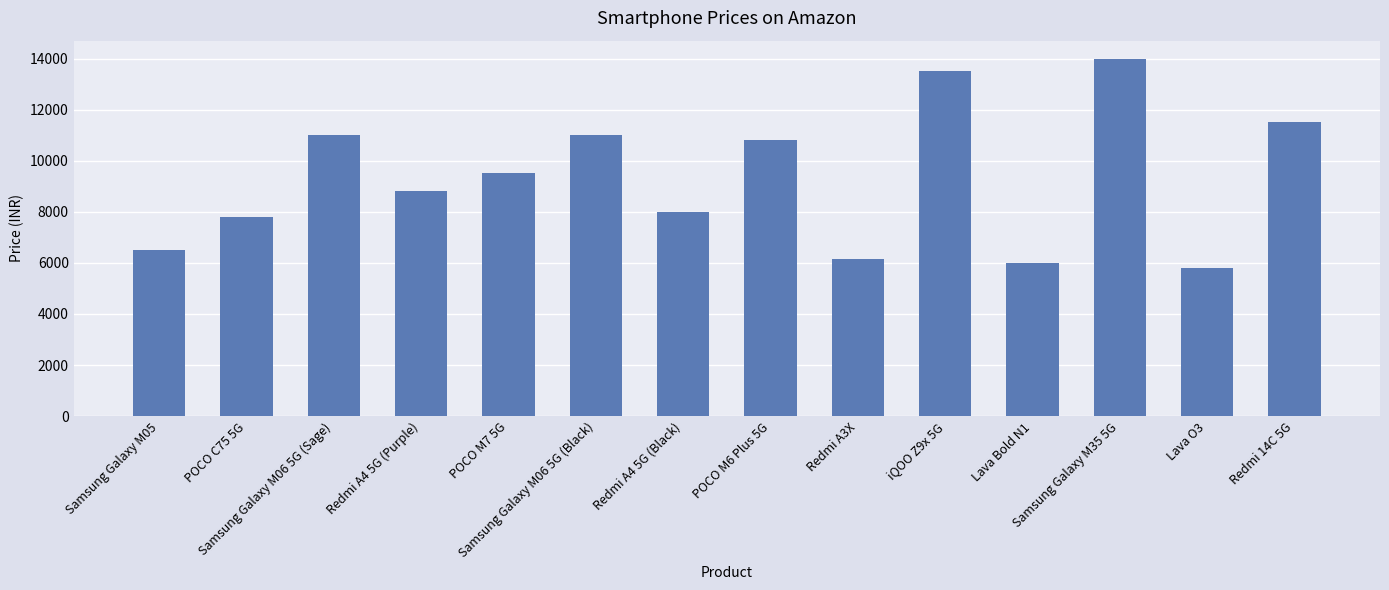

Does the chart contain stacked bars?

No